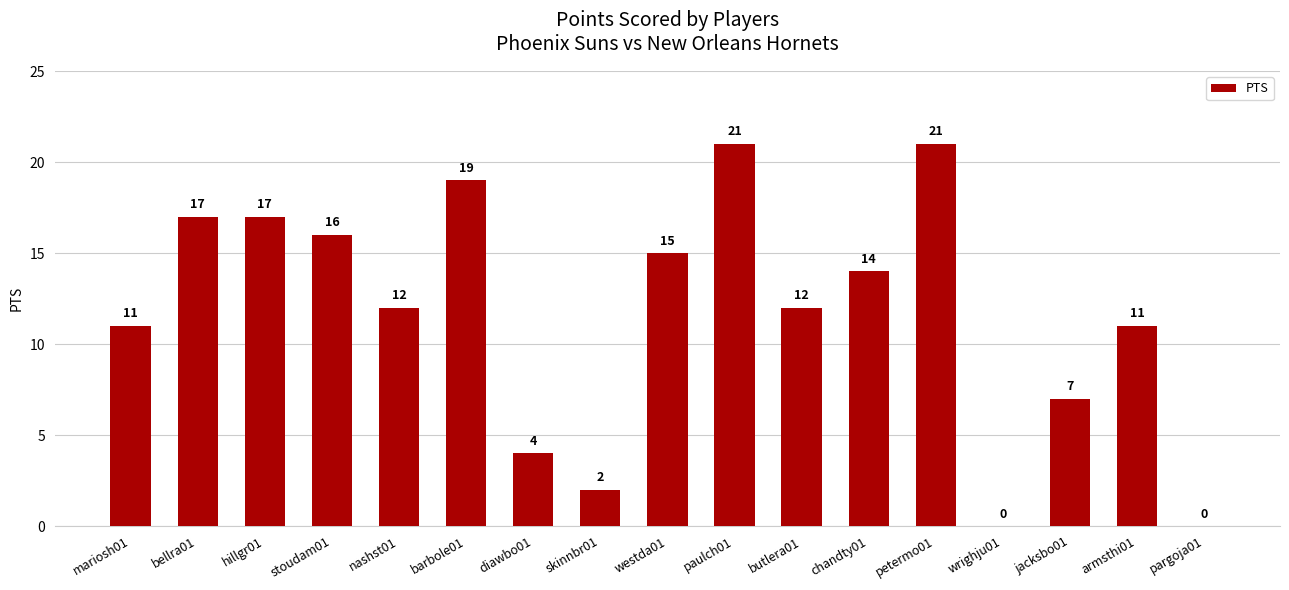

What is the greatest value displayed?

21